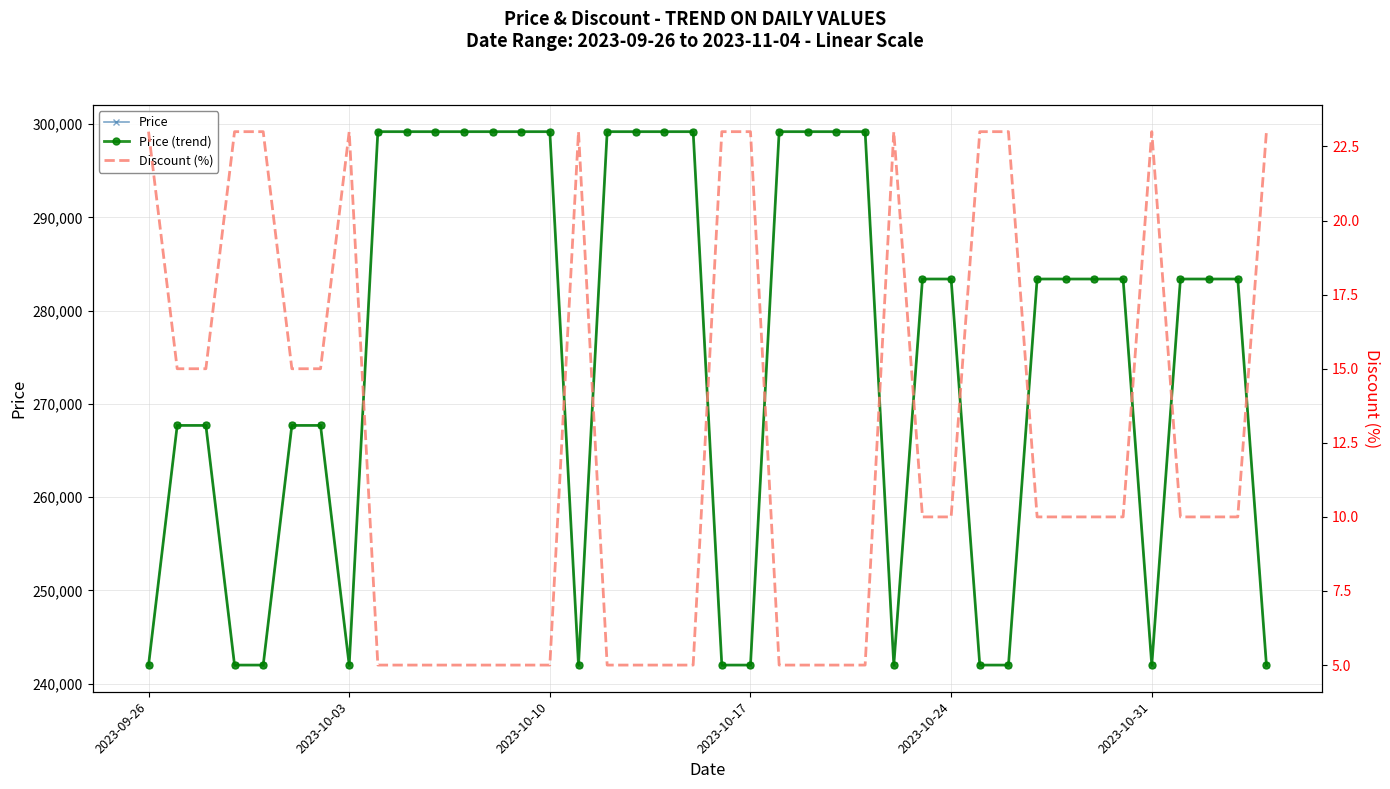

What position from the left is 2023-10-24?

5